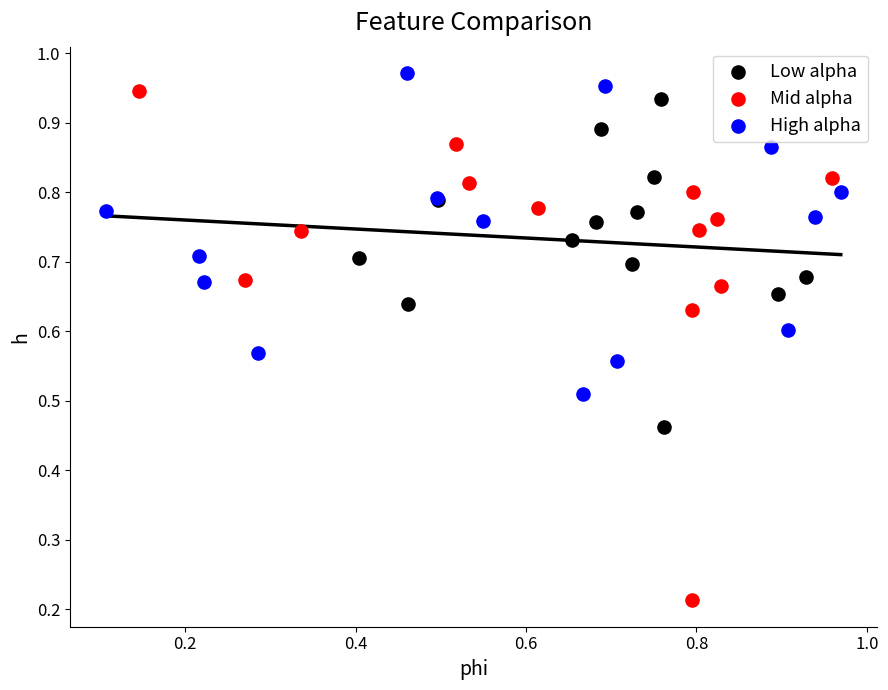

Which series contains the highest Y value?

High alpha